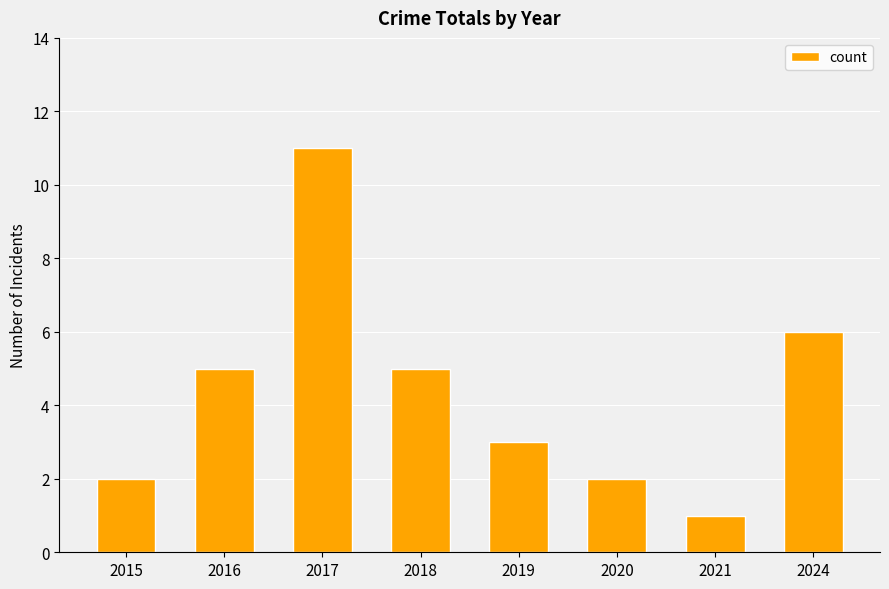

Approximately how many times larger is the value at 2017 compared to 2018?

2.2